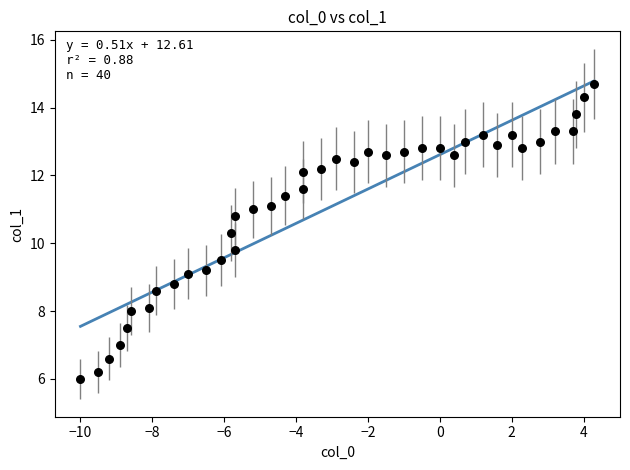

What is the range of Y values (max minus min)?

8.7